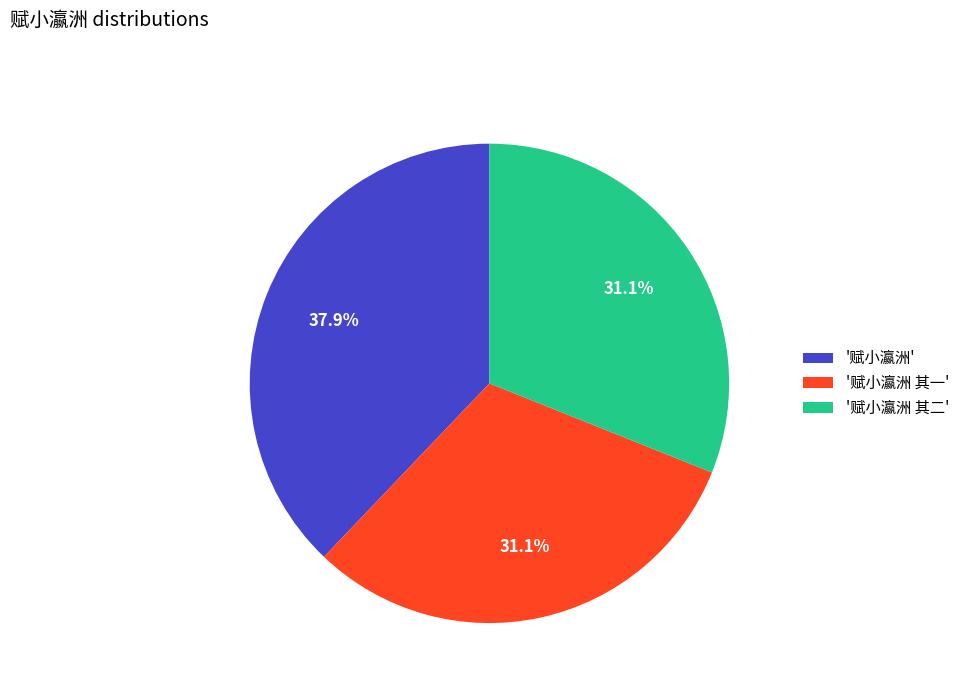

Count the number of slices in the pie.

3